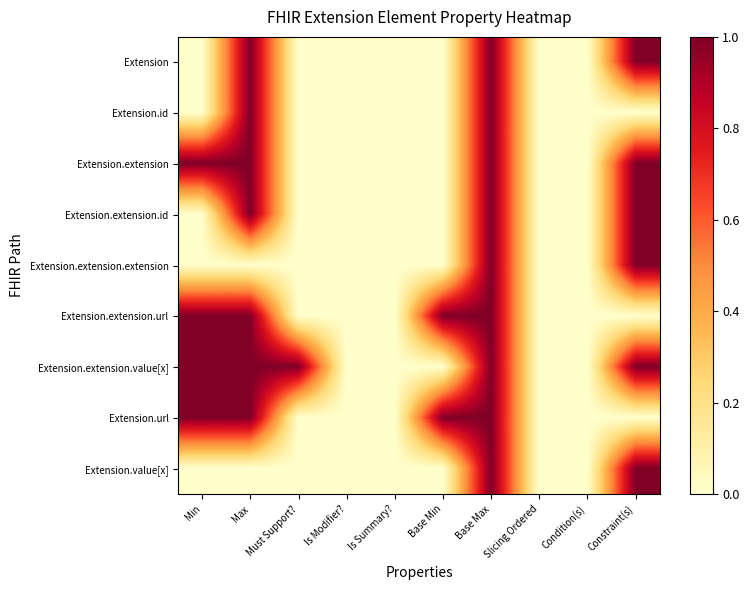

Which series has the largest total across all categories?

Extension.extension.value[x]